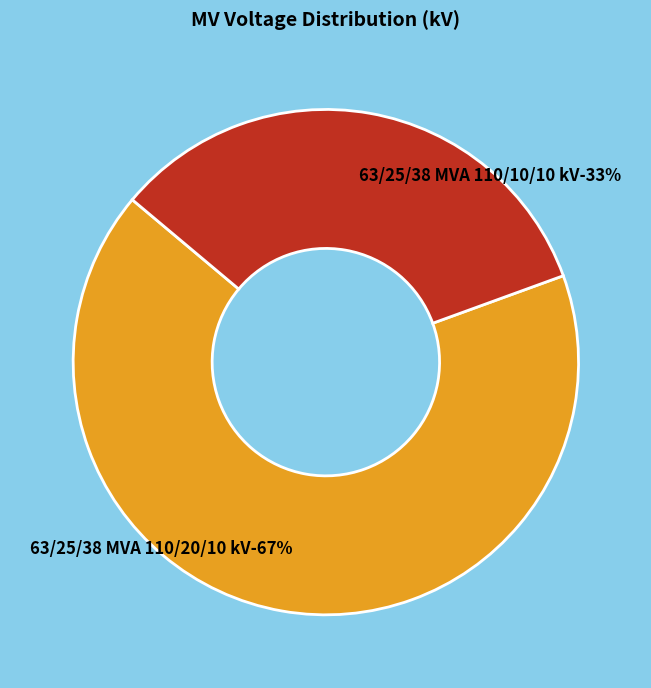

What is the majority slice?

63/25/38 MVA 110/20/10 kV